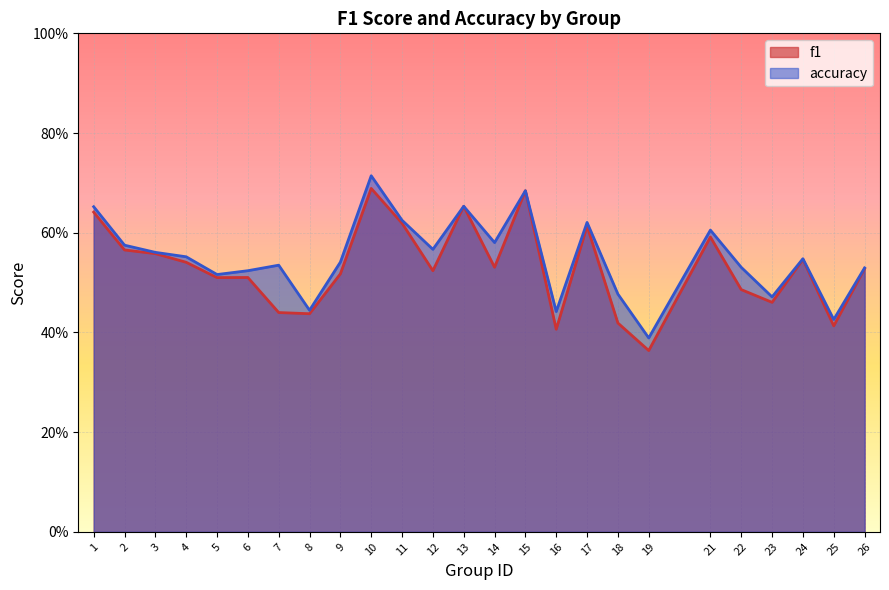

Is it true that accuracy equals 0.9 at 3?

False